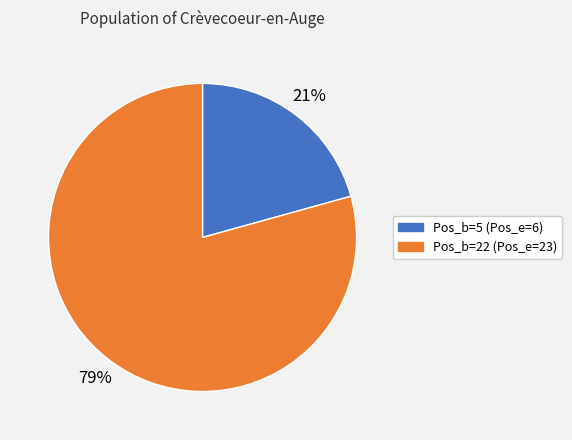

Between Pos_b=5 (Pos_e=6) and Pos_b=22 (Pos_e=23), which is larger?

Pos_b=22 (Pos_e=23)